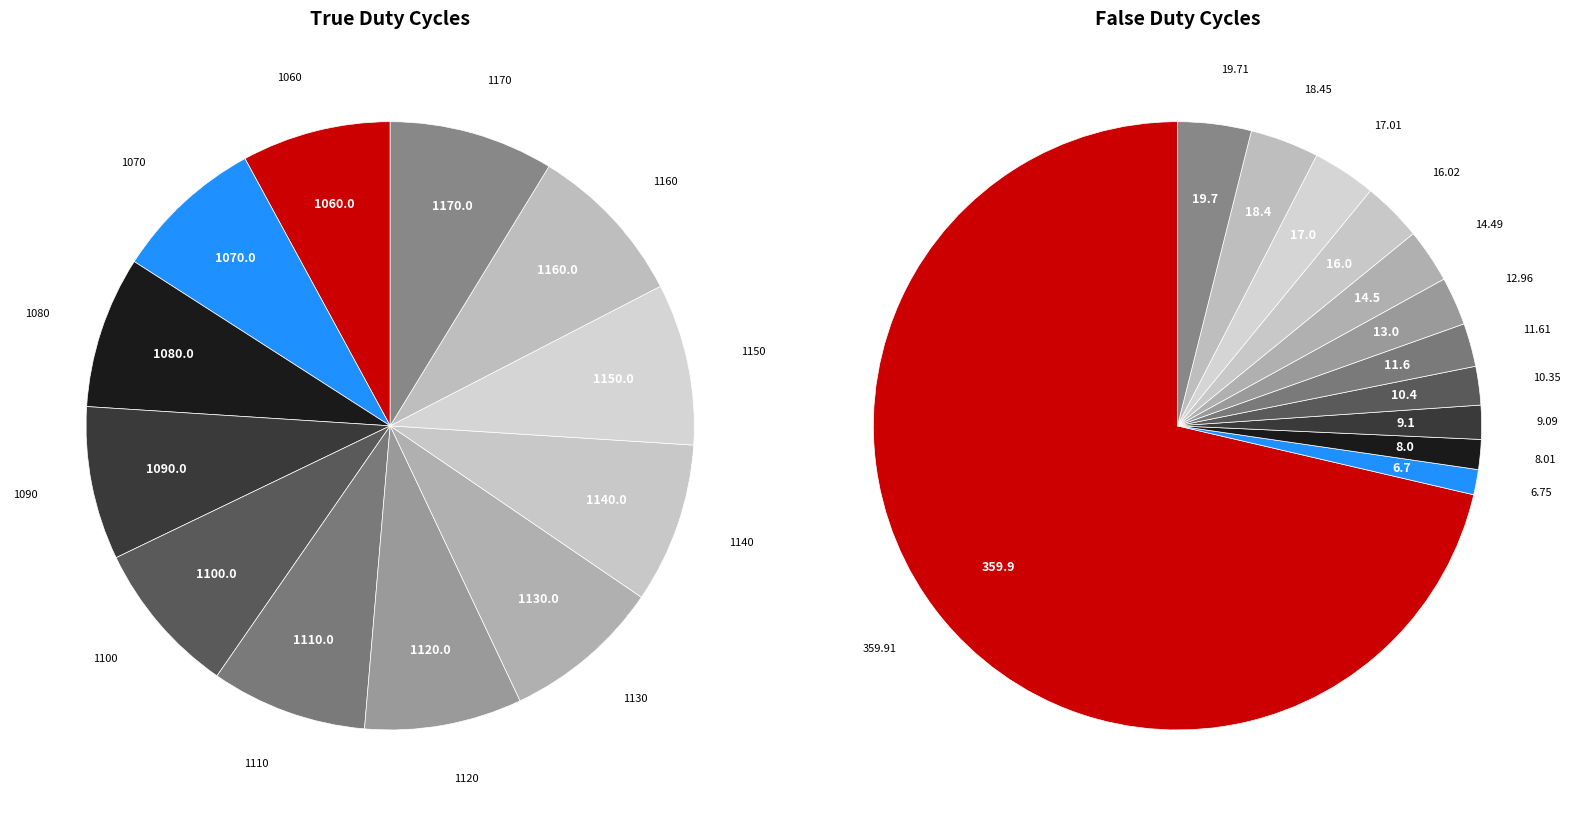

To the nearest percent, what is the difference between the 17.01 and 11.61 slice percentages?

1%